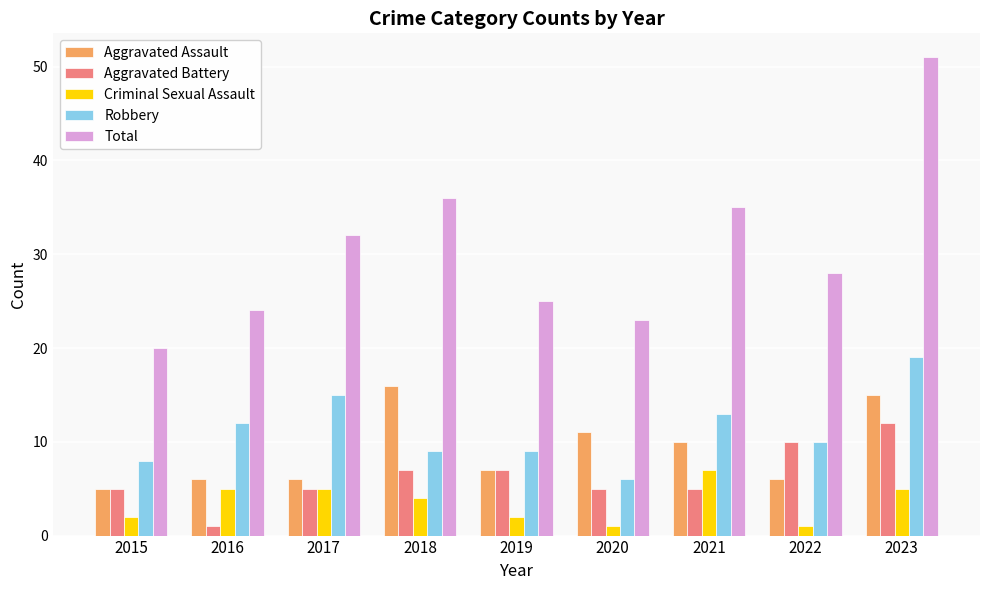

At which label is Robbery closest to 12?

2016